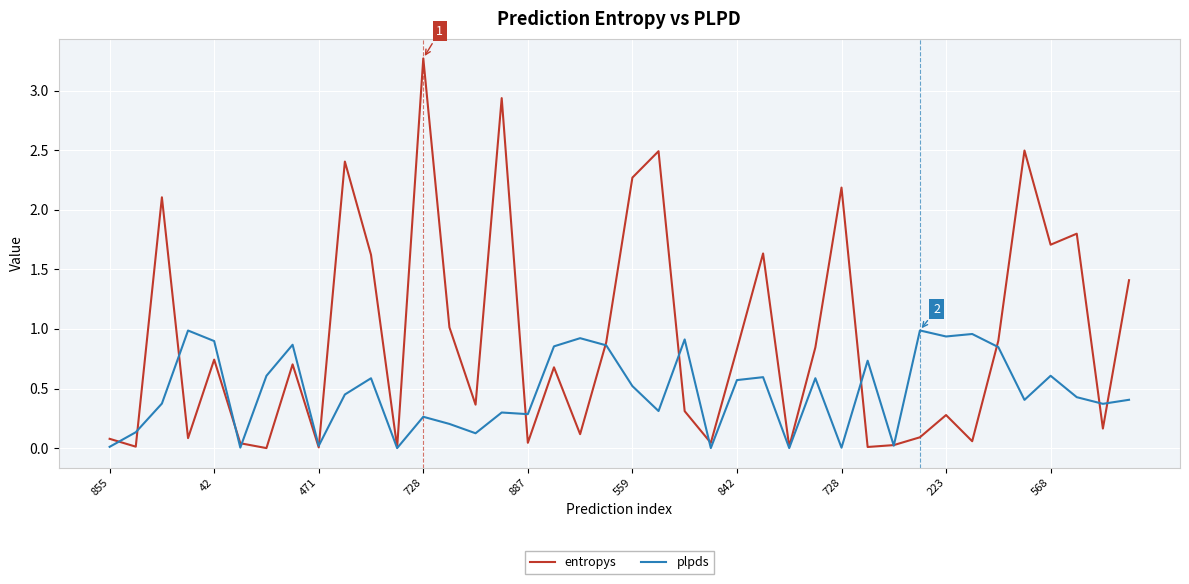

Rank the series by their average value, from lowest to highest.

plpds, entropys